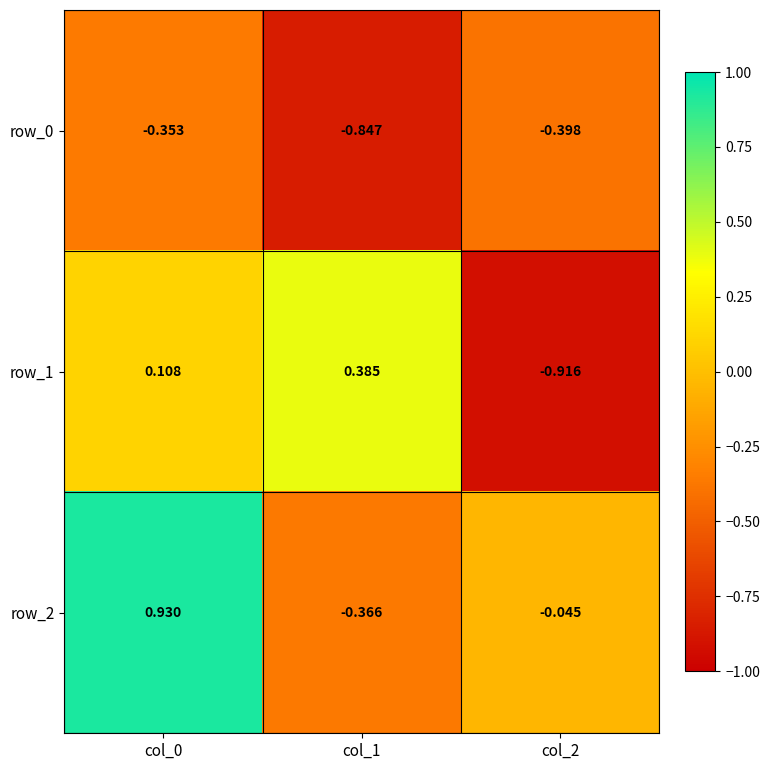

Count the number of categories in the chart.

3